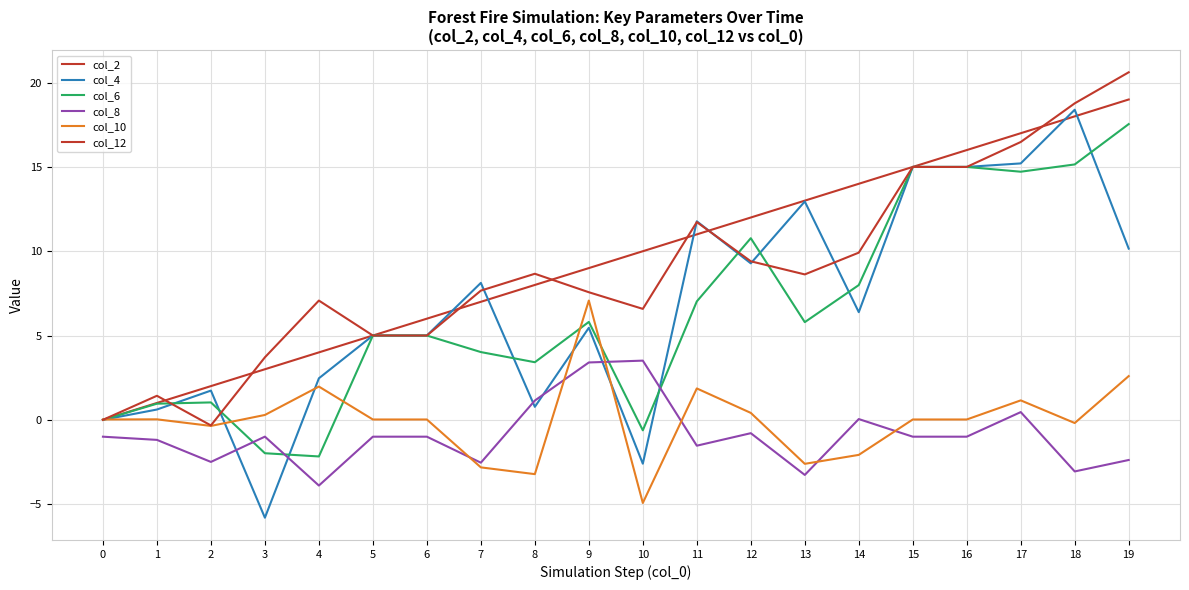

Does the chart have visible grid lines?

Yes